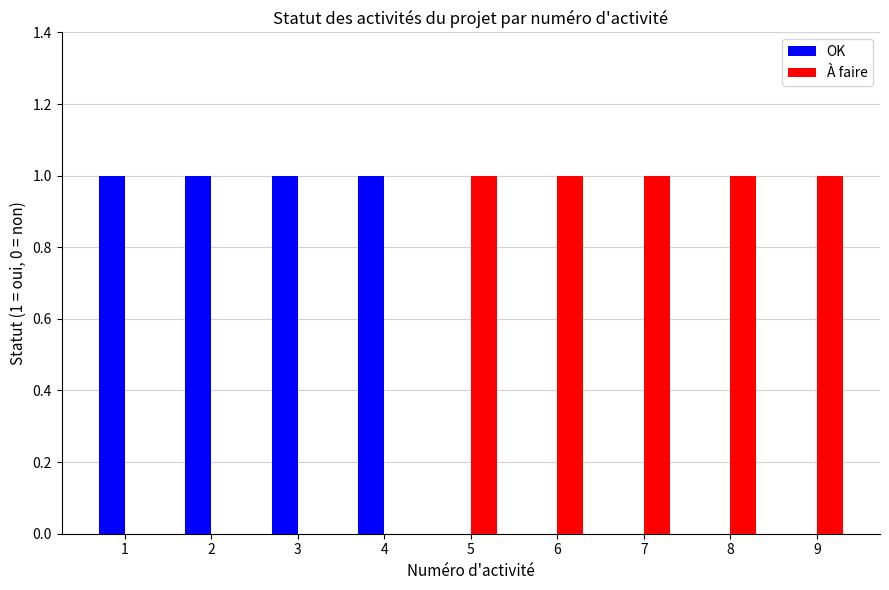

Is the value of OK at 1 greater than the value of À faire at 1?

Yes